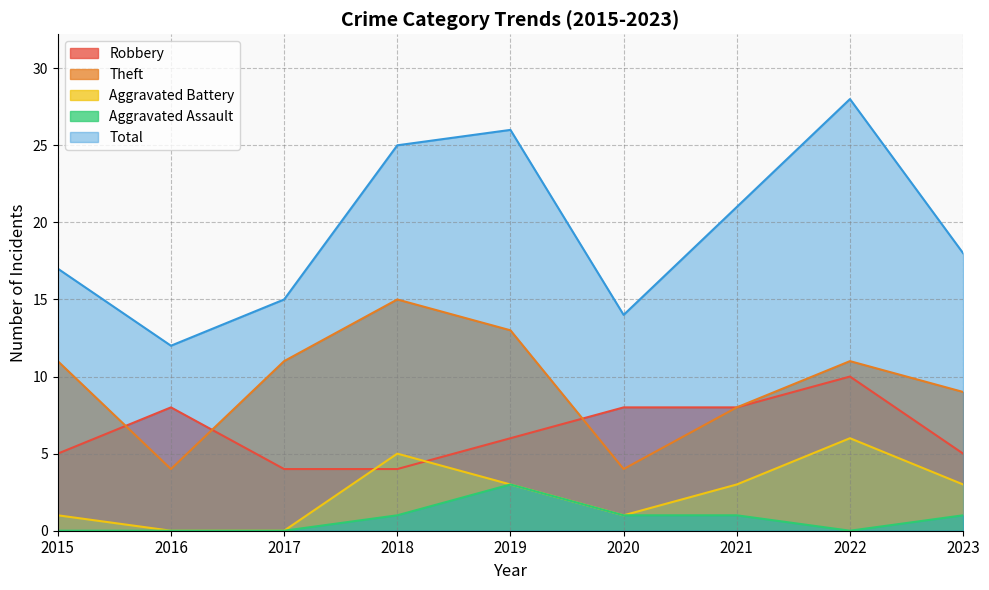

Reading left to right, what are all the values shown in this chart?

Robbery: 2015=5	2016=8	2017=4	2018=4	2019=6	2020=8	2021=8	2022=10	2023=5
Theft: 2015=11	2016=4	2017=11	2018=15	2019=13	2020=4	2021=8	2022=11	2023=9
Aggravated Battery: 2015=1	2016=0	2017=0	2018=5	2019=3	2020=1	2021=3	2022=6	2023=3
Aggravated Assault: 2015=0	2016=0	2017=0	2018=1	2019=3	2020=1	2021=1	2022=0	2023=1
Total: 2015=17	2016=12	2017=15	2018=25	2019=26	2020=14	2021=21	2022=28	2023=18